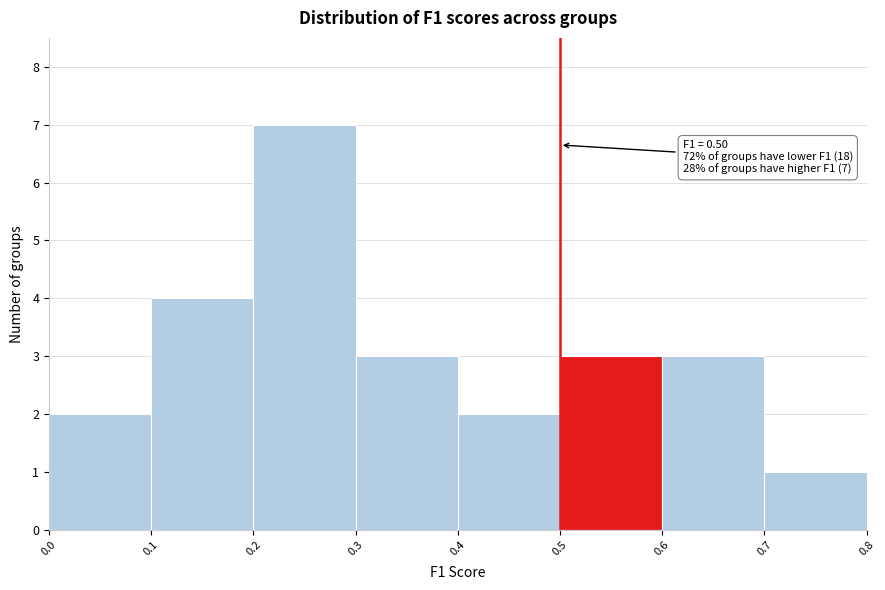

Which range on the x-axis has the tallest bar?

0.2 to 0.3